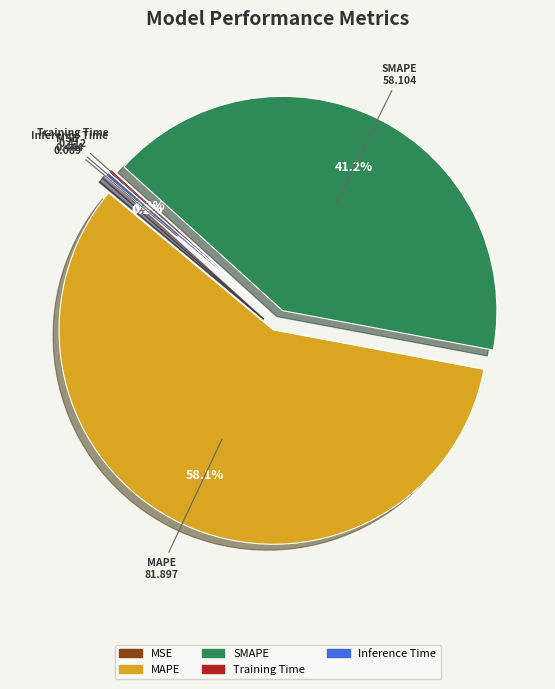

Which category has the biggest portion of the pie?

MAPE